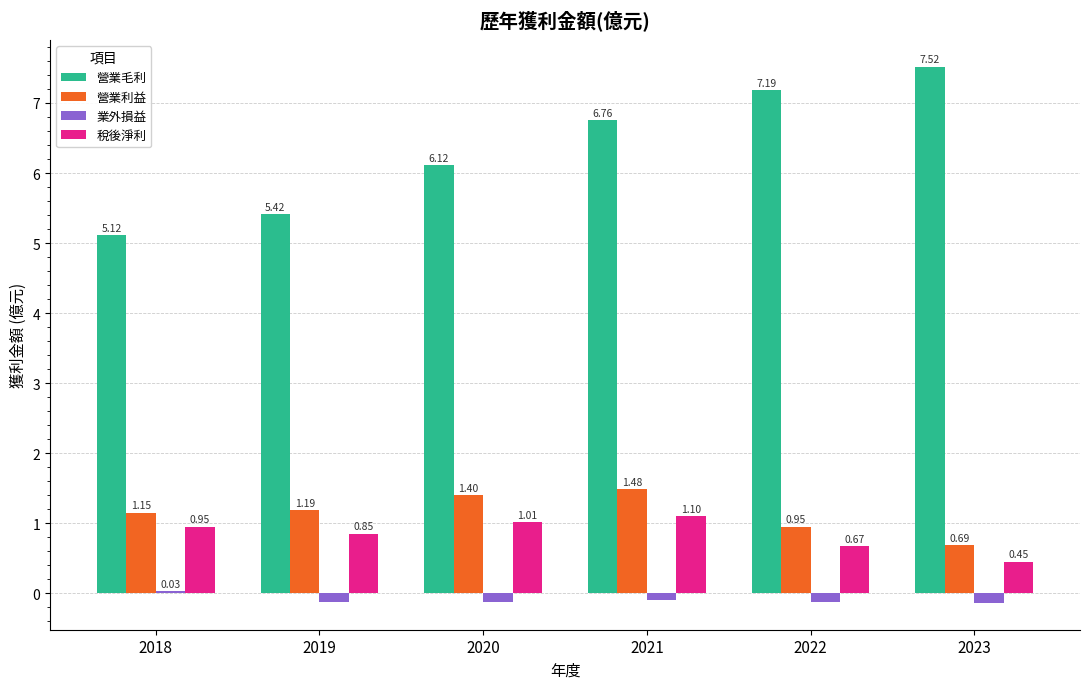

Which series has the largest range (max minus min)?

營業毛利